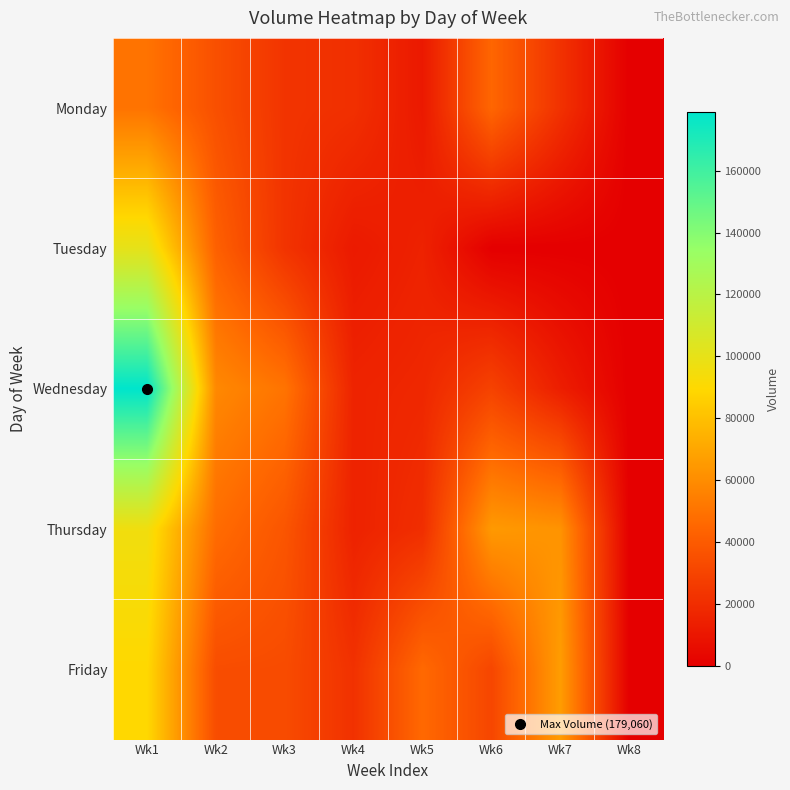

Which has a higher value, Wk4 or Wk1?

Wk1